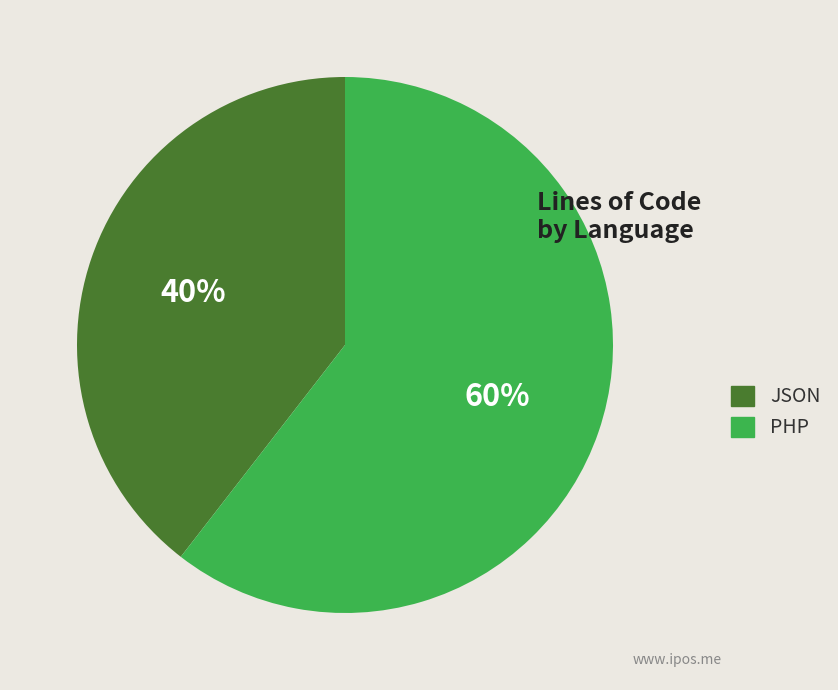

Between JSON and PHP, which is larger?

PHP